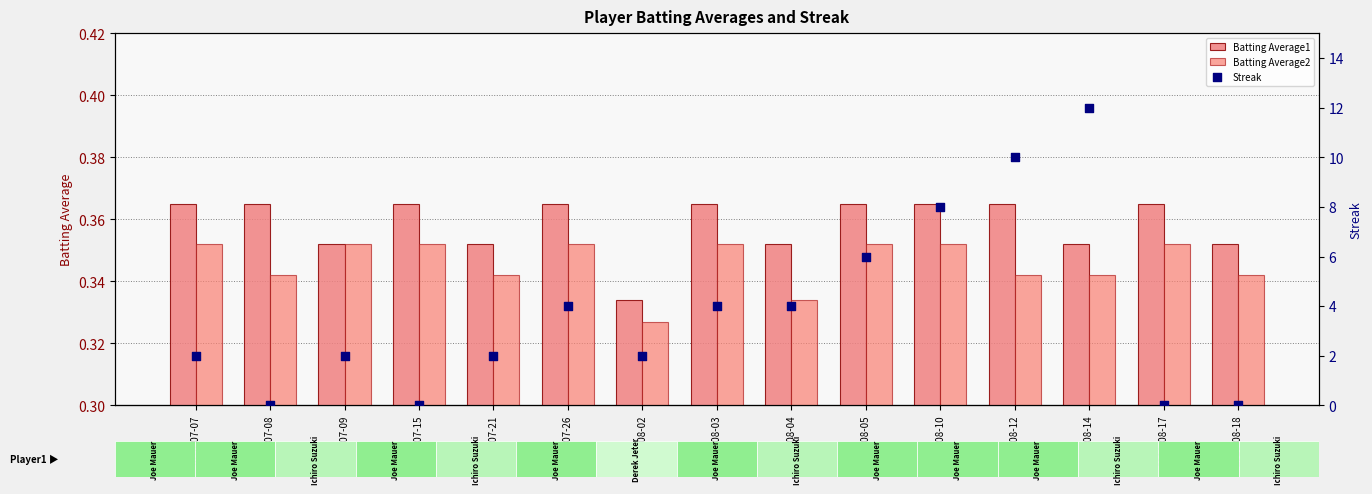

Which series contains the lowest Y value?

Streak